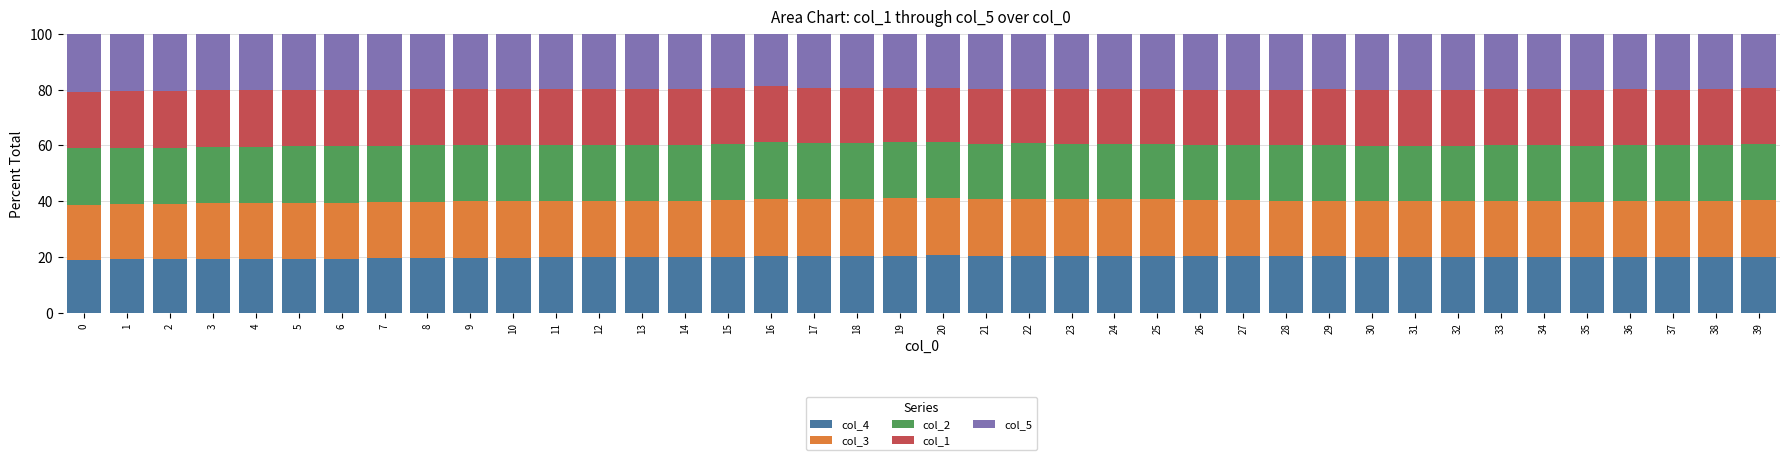

The value of col_4 at 7 is 19.6. True or false?

True